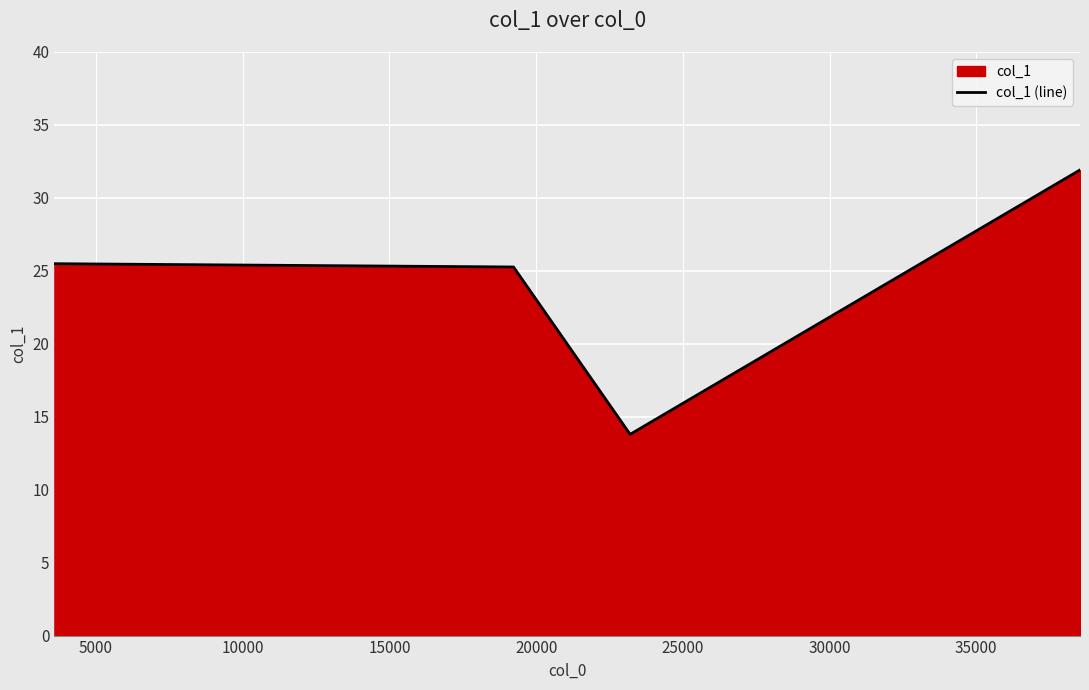

What is the maximum value shown in the chart?

31.9